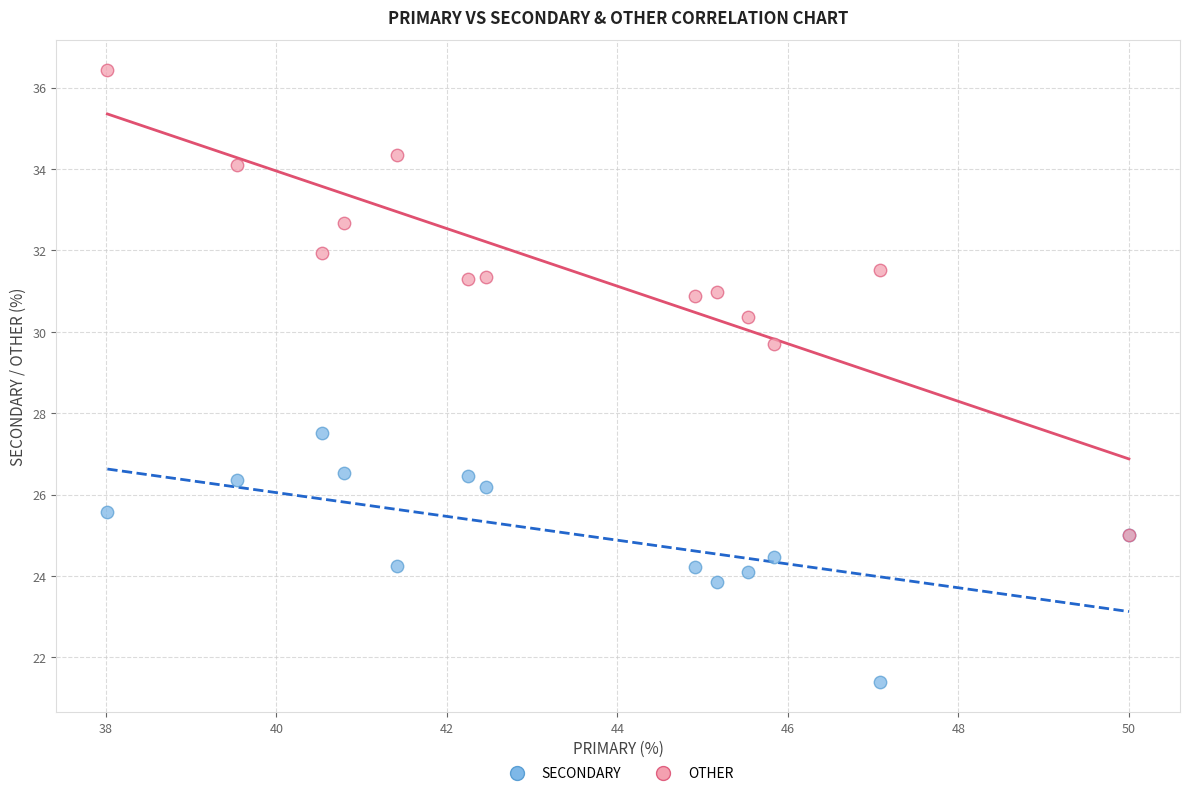

Across all series, what Y value is closest to 28?

27.5